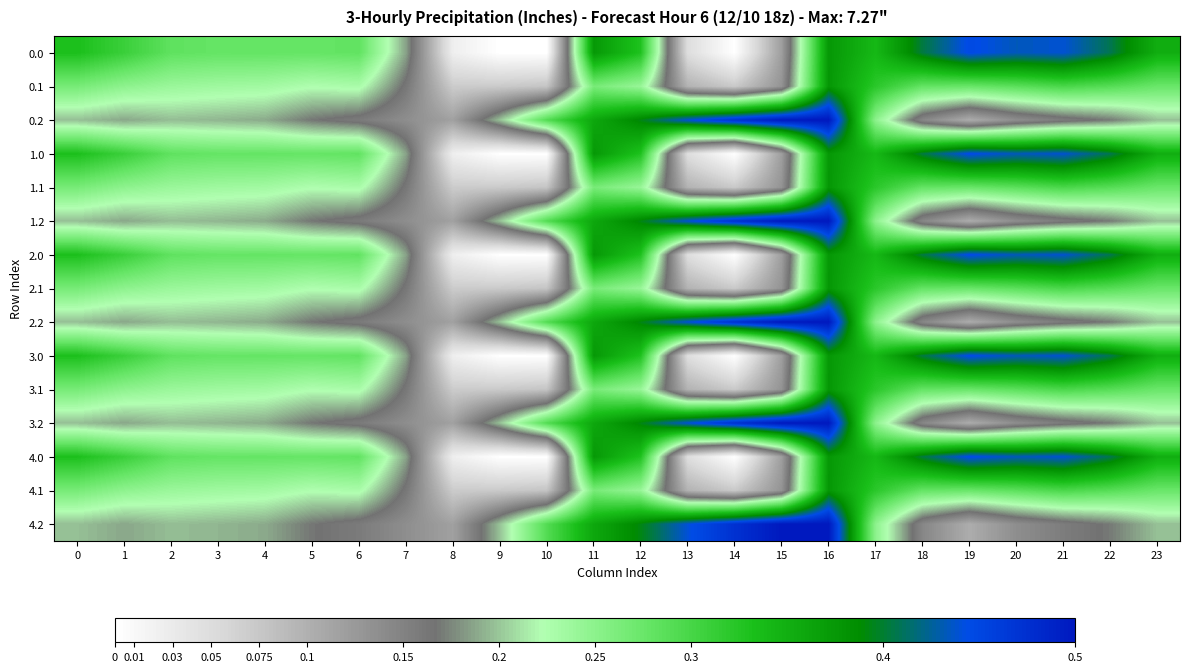

Reading left to right, transcribe all the data shown in this chart.

0.0: 0=482.0	1=449.5	2=410.3	3=404.4	4=404.9	5=403.8	6=408.0	7=270.7	8=35.0	9=0.0	10=0.0	11=544.3	12=477.2	13=70.2	14=0.3	15=172.8	16=545.4	17=494.8	18=586.7	19=649.2	20=629.9	21=638.4	22=592.3	23=511.3
0.1: 0=384.6	1=361.1	2=347.9	3=342.7	4=339.6	5=325.7	6=332.2	7=234.9	8=102.3	9=104.8	10=114.0	11=384.7	12=350.8	13=141.2	14=105.5	15=190.4	16=547.3	17=466.6	18=405.4	19=400.2	20=414.5	21=432.4	22=419.9	23=399.4
0.2: 0=287.1	1=272.7	2=285.5	3=281.0	4=274.4	5=245.0	6=228.8	7=199.0	8=169.5	9=288.5	10=423.5	11=520.6	12=571.2	13=640.4	14=687.4	15=725.8	16=726.6	17=362.4	18=210.0	19=151.0	20=199.2	21=226.4	22=247.4	23=287.5
1.0: 0=482.0	1=449.5	2=410.3	3=404.4	4=404.9	5=403.8	6=408.0	7=270.7	8=35.0	9=0.0	10=0.0	11=544.3	12=477.2	13=70.2	14=0.3	15=172.8	16=545.4	17=494.8	18=586.7	19=649.2	20=629.9	21=638.4	22=592.3	23=511.3
1.1: 0=384.6	1=361.1	2=347.9	3=342.7	4=339.6	5=325.7	6=332.2	7=234.9	8=102.3	9=104.8	10=114.0	11=384.7	12=350.8	13=141.2	14=105.5	15=190.4	16=547.3	17=466.6	18=405.4	19=400.2	20=414.5	21=432.4	22=419.9	23=399.4
1.2: 0=287.1	1=272.7	2=285.5	3=281.0	4=274.4	5=245.0	6=228.8	7=199.0	8=169.5	9=288.5	10=423.5	11=520.6	12=571.2	13=640.4	14=687.4	15=725.8	16=726.6	17=362.4	18=210.0	19=151.0	20=199.2	21=226.4	22=247.4	23=287.5
2.0: 0=482.0	1=449.5	2=410.3	3=404.4	4=404.9	5=403.8	6=408.0	7=270.7	8=35.0	9=0.0	10=0.0	11=544.3	12=477.2	13=70.2	14=0.3	15=172.8	16=545.4	17=494.8	18=586.7	19=649.2	20=629.9	21=638.4	22=592.3	23=511.3
2.1: 0=384.6	1=361.1	2=347.9	3=342.7	4=339.6	5=325.7	6=332.2	7=234.9	8=102.3	9=104.8	10=114.0	11=384.7	12=350.8	13=141.2	14=105.5	15=190.4	16=547.3	17=466.6	18=405.4	19=400.2	20=414.5	21=432.4	22=419.9	23=399.4
2.2: 0=287.1	1=272.7	2=285.5	3=281.0	4=274.4	5=245.0	6=228.8	7=199.0	8=169.5	9=288.5	10=423.5	11=520.6	12=571.2	13=640.4	14=687.4	15=725.8	16=726.6	17=362.4	18=210.0	19=151.0	20=199.2	21=226.4	22=247.4	23=287.5
3.0: 0=482.0	1=449.5	2=410.3	3=404.4	4=404.9	5=403.8	6=408.0	7=270.7	8=35.0	9=0.0	10=0.0	11=544.3	12=477.2	13=70.2	14=0.3	15=172.8	16=545.4	17=494.8	18=586.7	19=649.2	20=629.9	21=638.4	22=592.3	23=511.3
3.1: 0=384.6	1=361.1	2=347.9	3=342.7	4=339.6	5=325.7	6=332.2	7=234.9	8=102.3	9=104.8	10=114.0	11=384.7	12=350.8	13=141.2	14=105.5	15=190.4	16=547.3	17=466.6	18=405.4	19=400.2	20=414.5	21=432.4	22=419.9	23=399.4
3.2: 0=287.1	1=272.7	2=285.5	3=281.0	4=274.4	5=245.0	6=228.8	7=199.0	8=169.5	9=288.5	10=423.5	11=520.6	12=571.2	13=640.4	14=687.4	15=725.8	16=726.6	17=362.4	18=210.0	19=151.0	20=199.2	21=226.4	22=247.4	23=287.5
4.0: 0=482.0	1=449.5	2=410.3	3=404.4	4=404.9	5=403.8	6=408.0	7=270.7	8=35.0	9=0.0	10=0.0	11=544.3	12=477.2	13=70.2	14=0.3	15=172.8	16=545.4	17=494.8	18=586.7	19=649.2	20=629.9	21=638.4	22=592.3	23=511.3
4.1: 0=384.6	1=361.1	2=347.9	3=342.7	4=339.6	5=325.7	6=332.2	7=234.9	8=102.3	9=104.8	10=114.0	11=384.7	12=350.8	13=141.2	14=105.5	15=190.4	16=547.3	17=466.6	18=405.4	19=400.2	20=414.5	21=432.4	22=419.9	23=399.4
4.2: 0=287.1	1=272.7	2=285.5	3=281.0	4=274.4	5=245.0	6=228.8	7=199.0	8=169.5	9=288.5	10=423.5	11=520.6	12=571.2	13=640.4	14=687.4	15=725.8	16=726.6	17=362.4	18=210.0	19=151.0	20=199.2	21=226.4	22=247.4	23=287.5